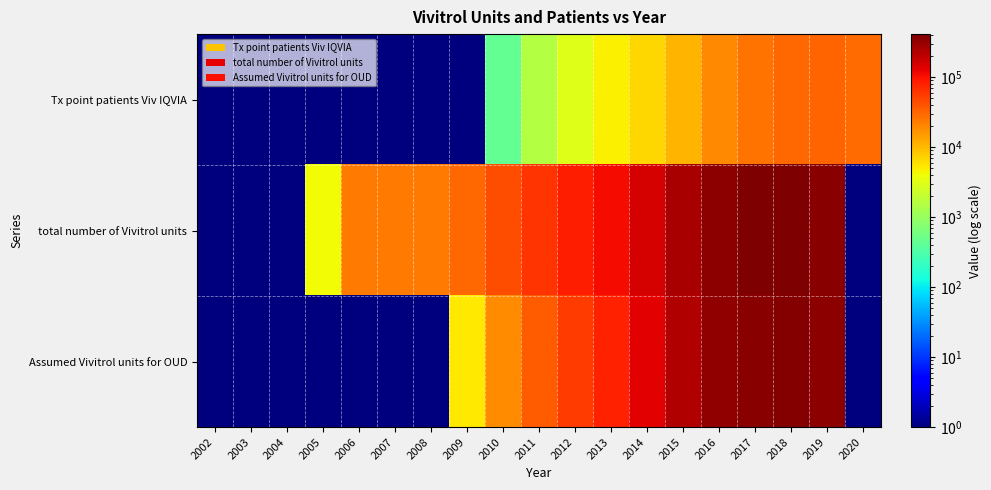

Which category has the lowest value across all series?

2002